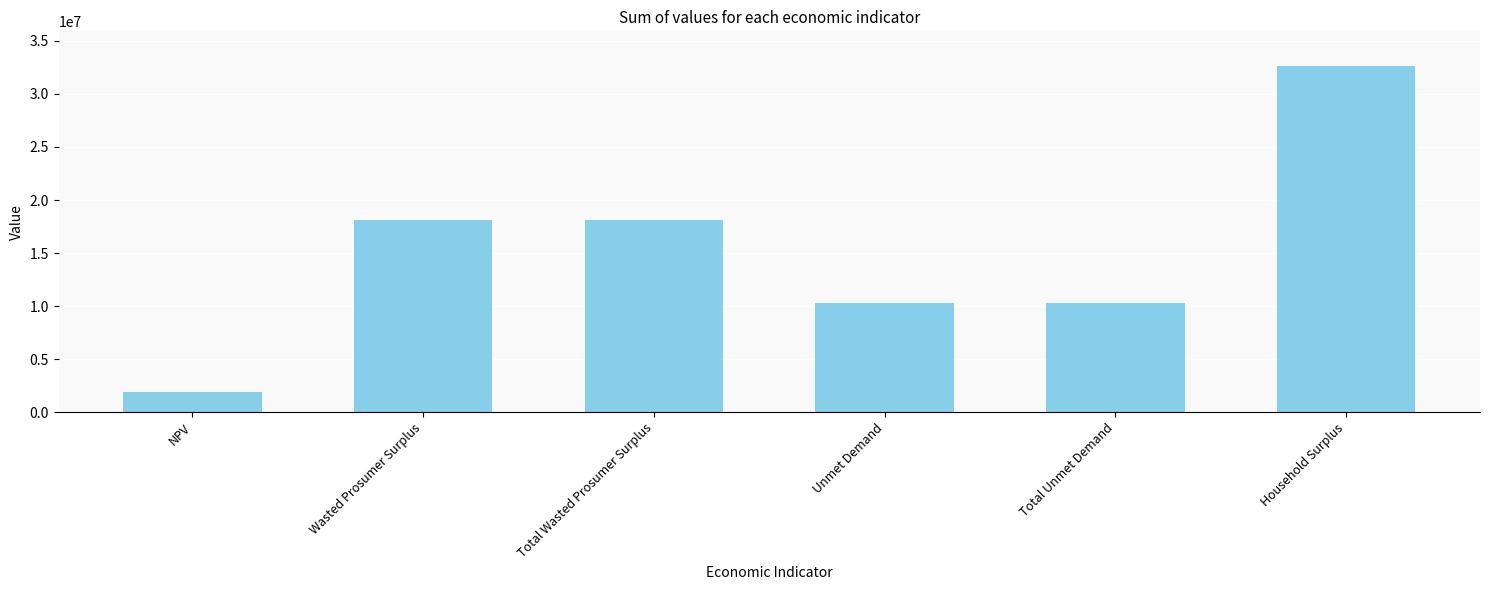

What is the approximate value at NPV?

1930584.4